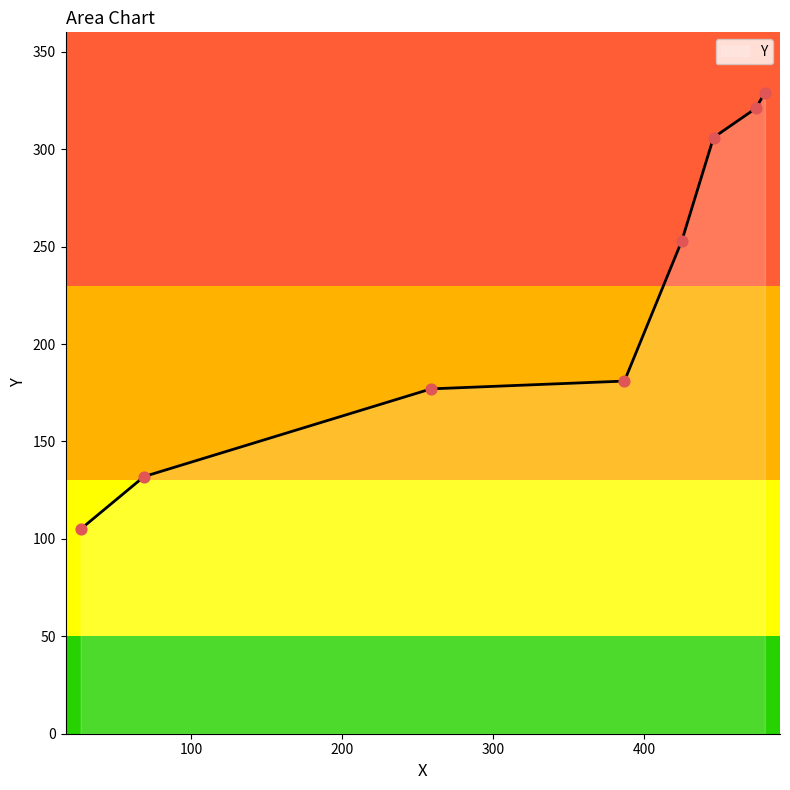

True or false: there are more than 2 points higher than both neighbors.

False